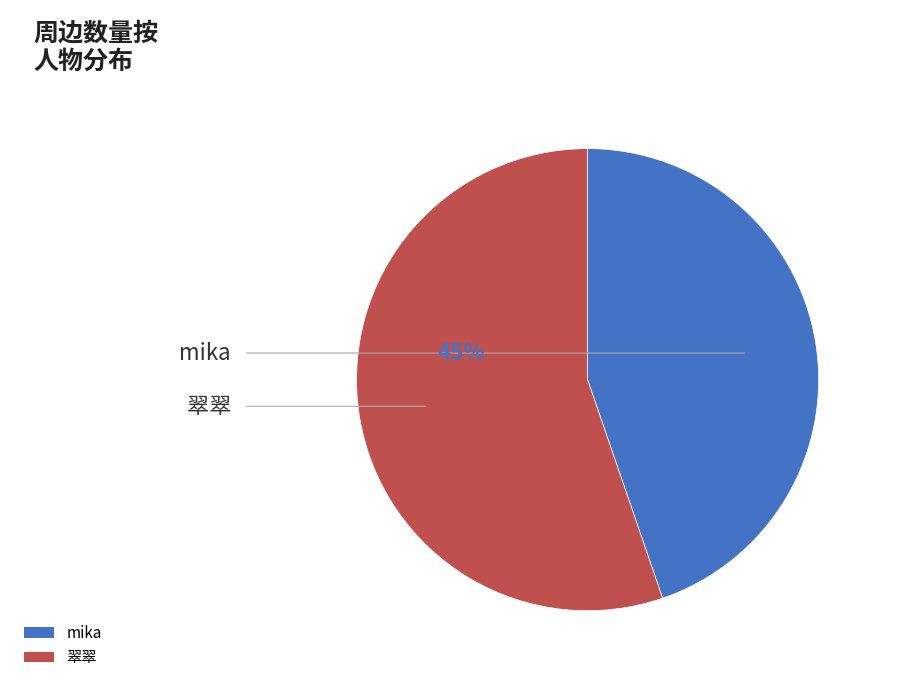

To the nearest percent, what is the combined percentage of 翠翠 and mika?

100%